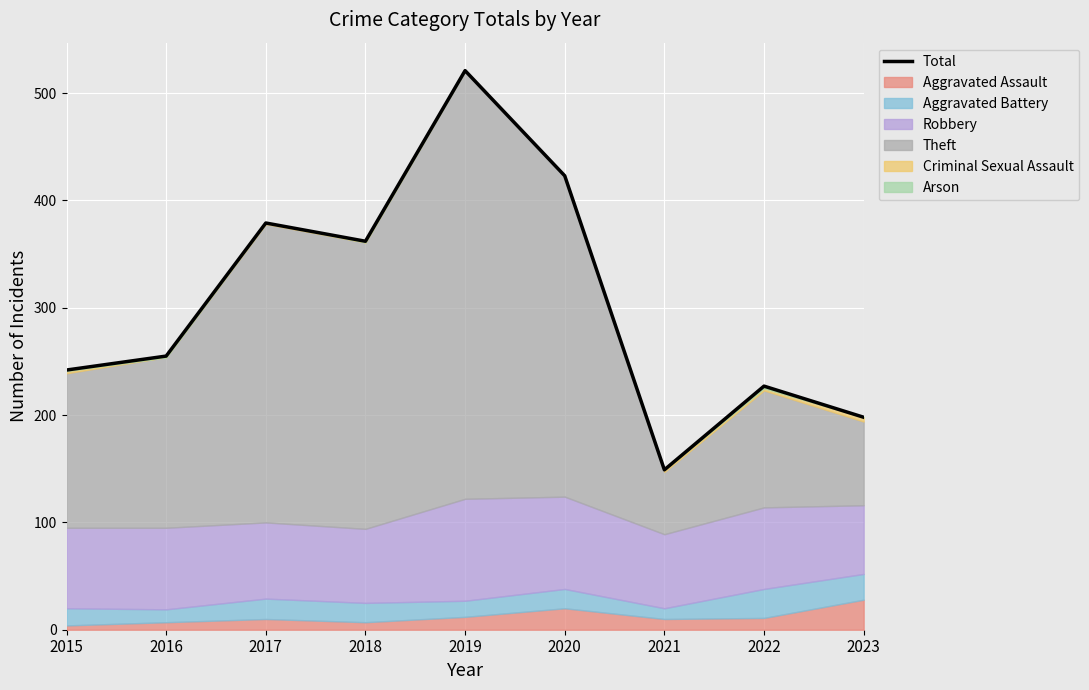

What is the difference between the second highest and minimum values?

274